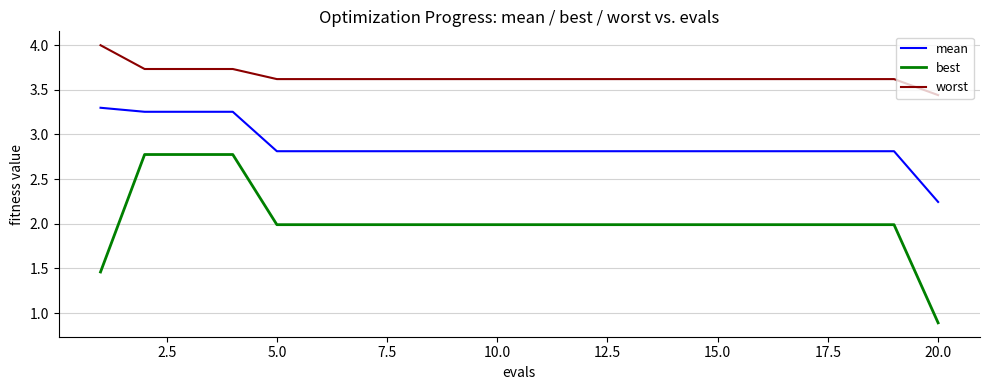

List the series in order of their peak value, highest first.

worst, mean, best